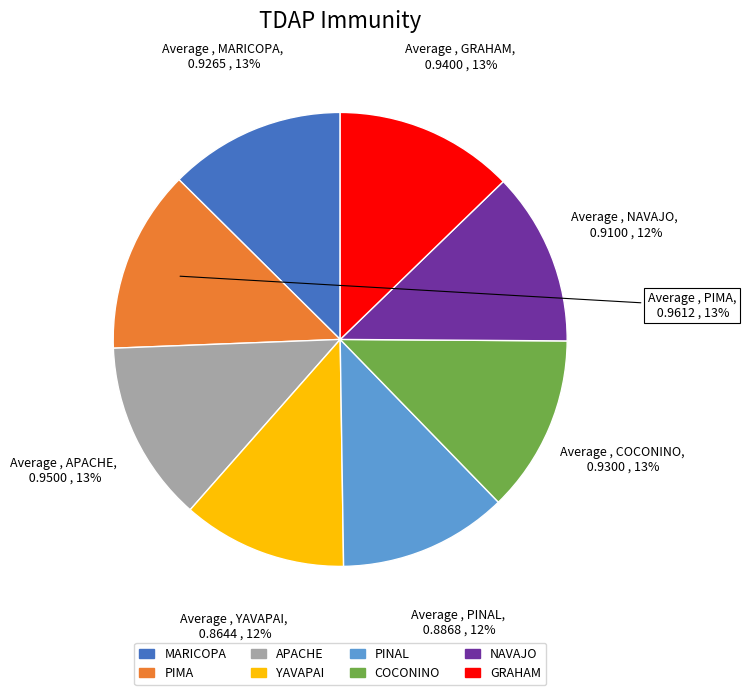

To the nearest percent, what portion does YAVAPAI represent?

12%